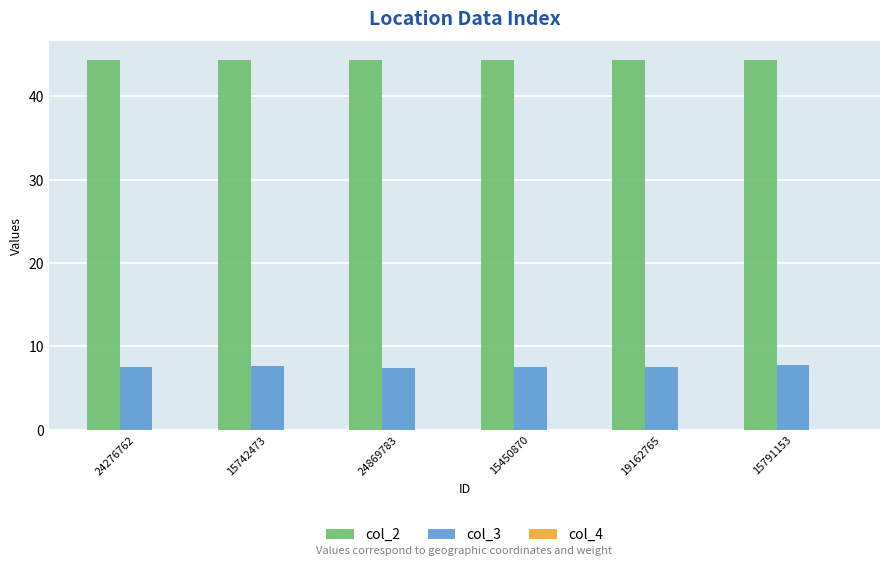

What is the spread (max minus min) of values at 24276762?

44.4